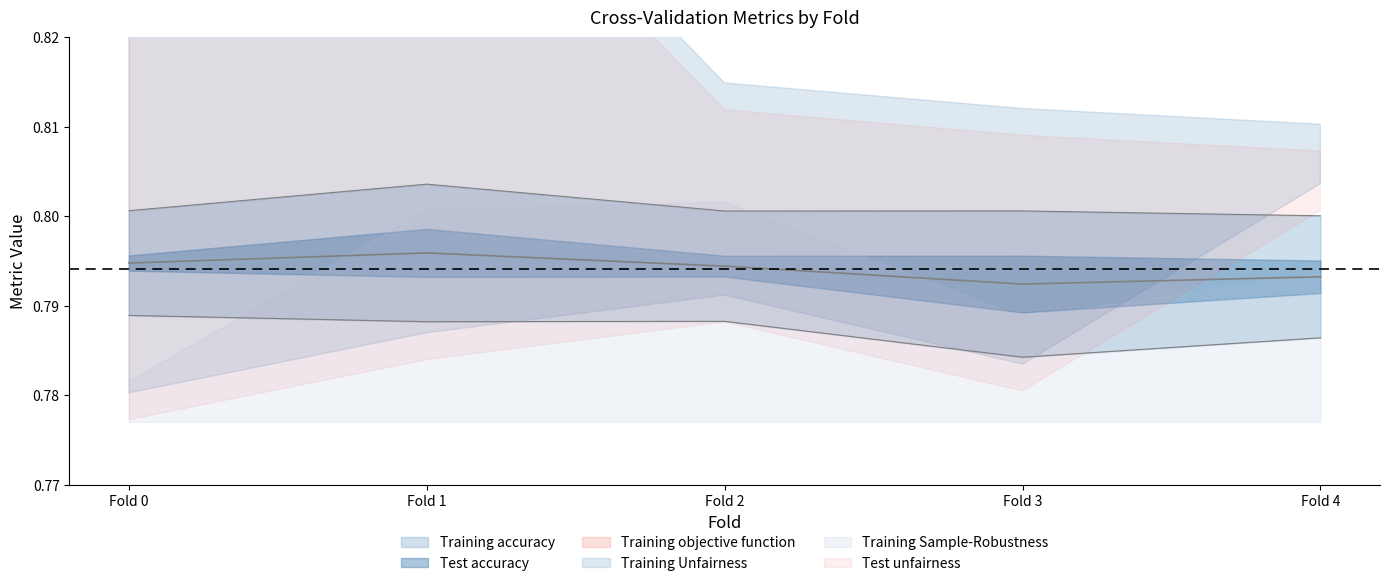

The Training Sample-Robustness series shows 0.0 at Fold 0. True or false?

False